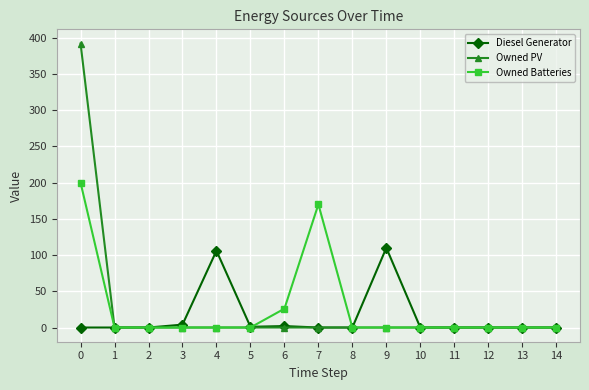

The Owned PV series shows 0 at 10. True or false?

True